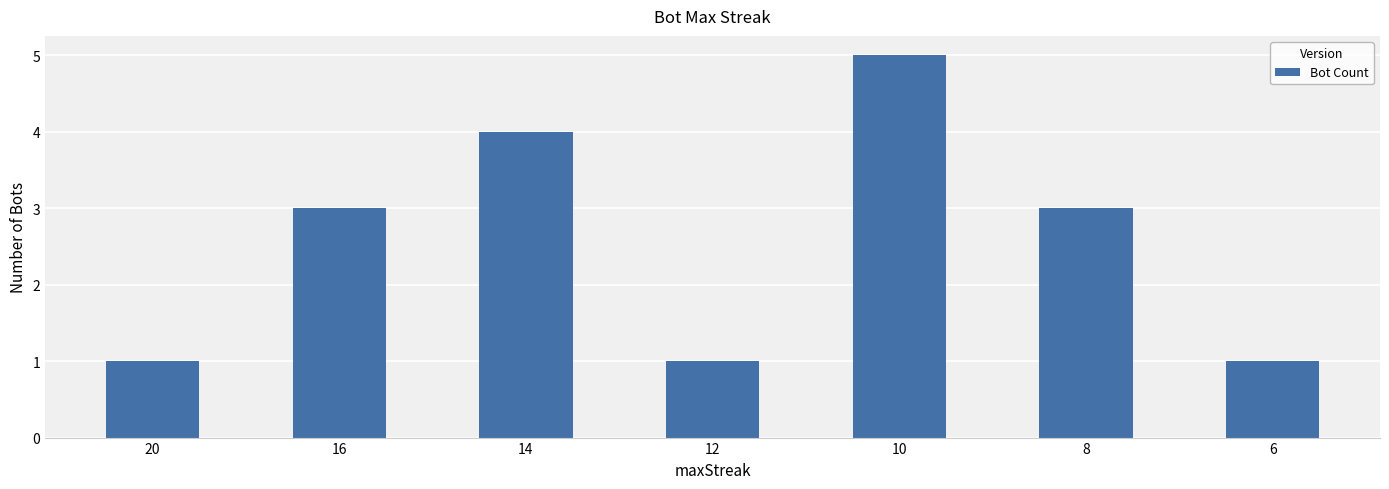

What is the difference between the maximum and minimum values?

4